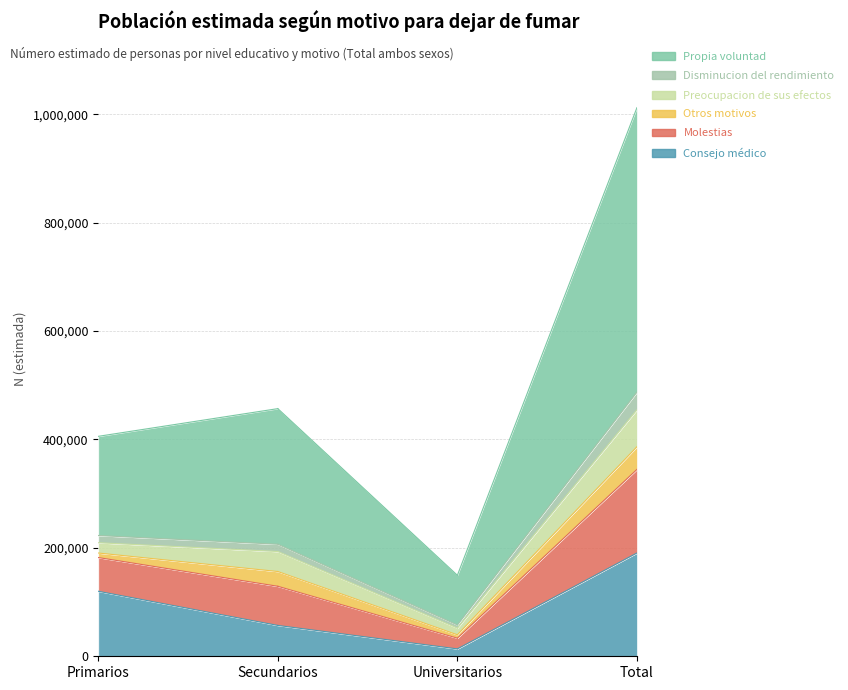

What is the sum of the Otros motivos values at Total and Secundarios?

69062